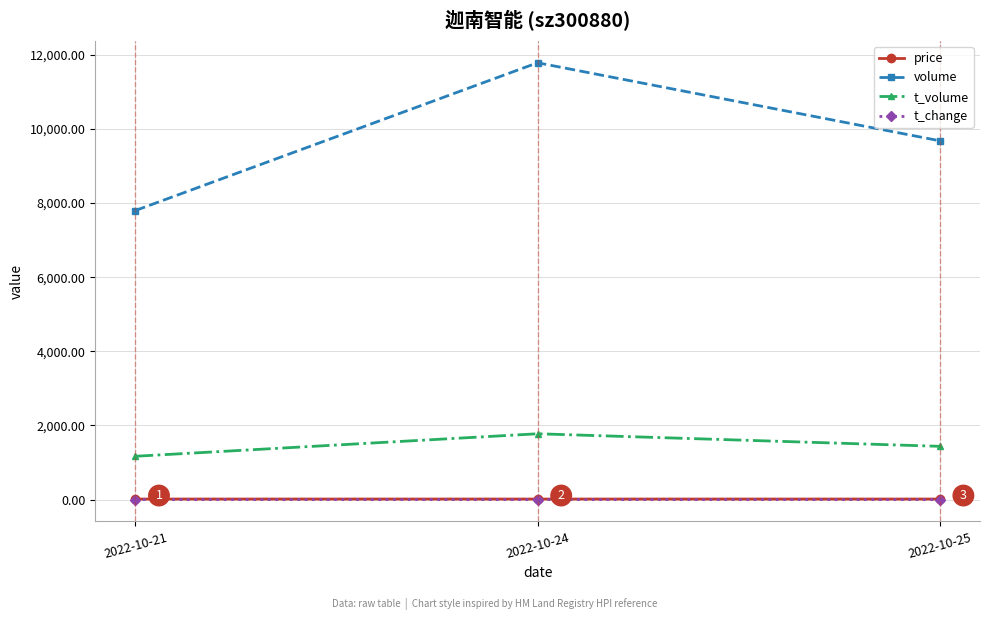

How many lines are shown in the chart?

4